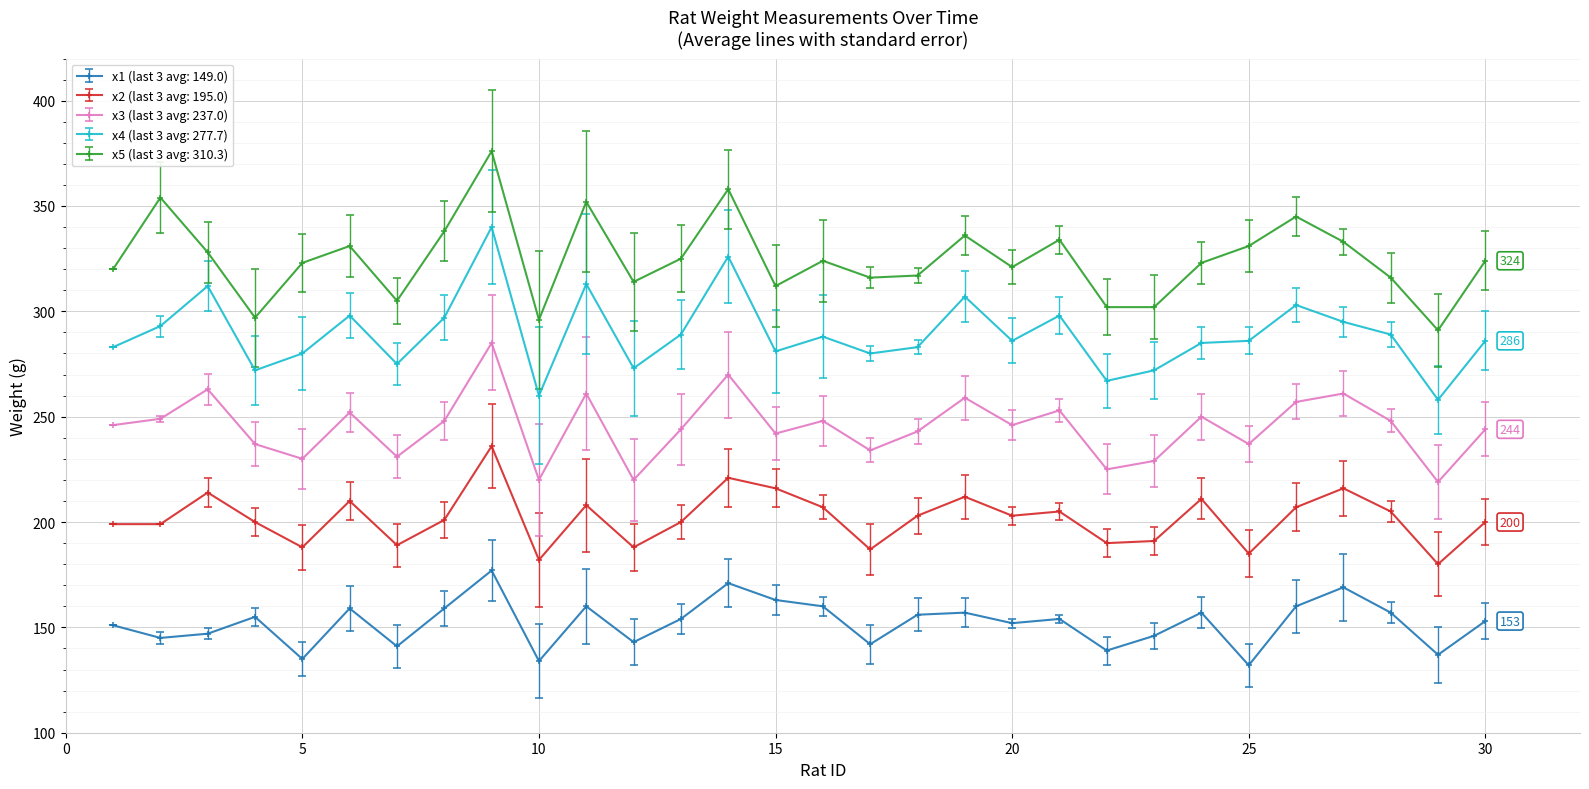

How many lines are shown in the chart?

5